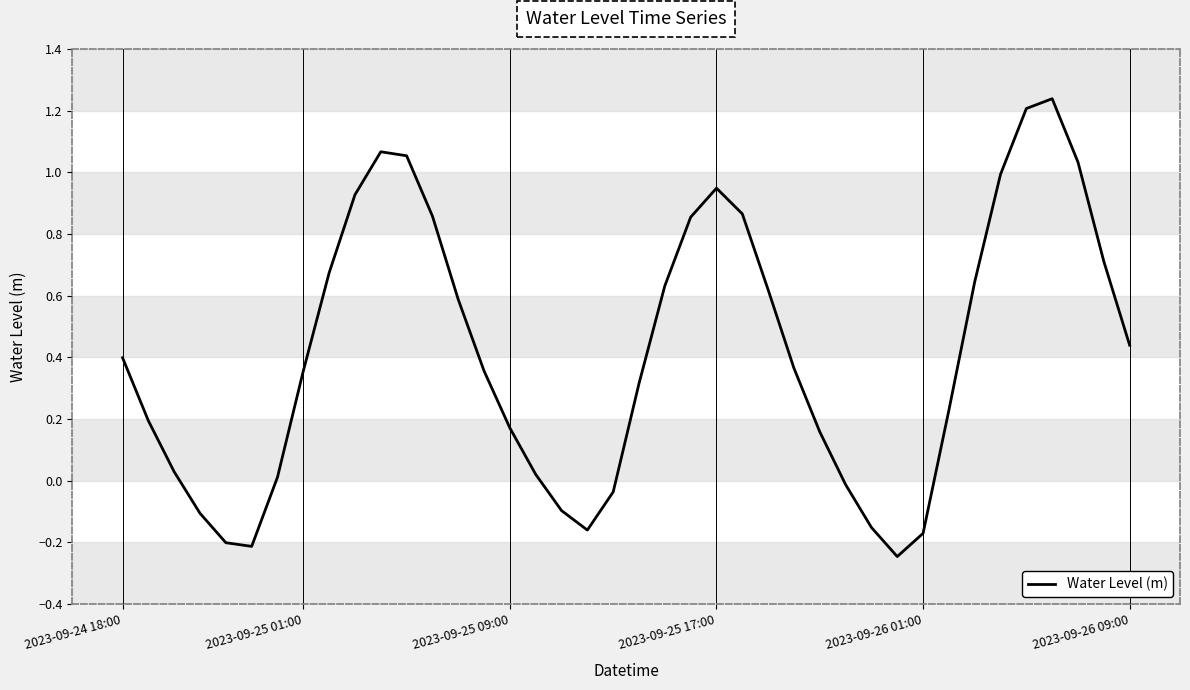

What is the difference between the maximum and minimum values?

1.5